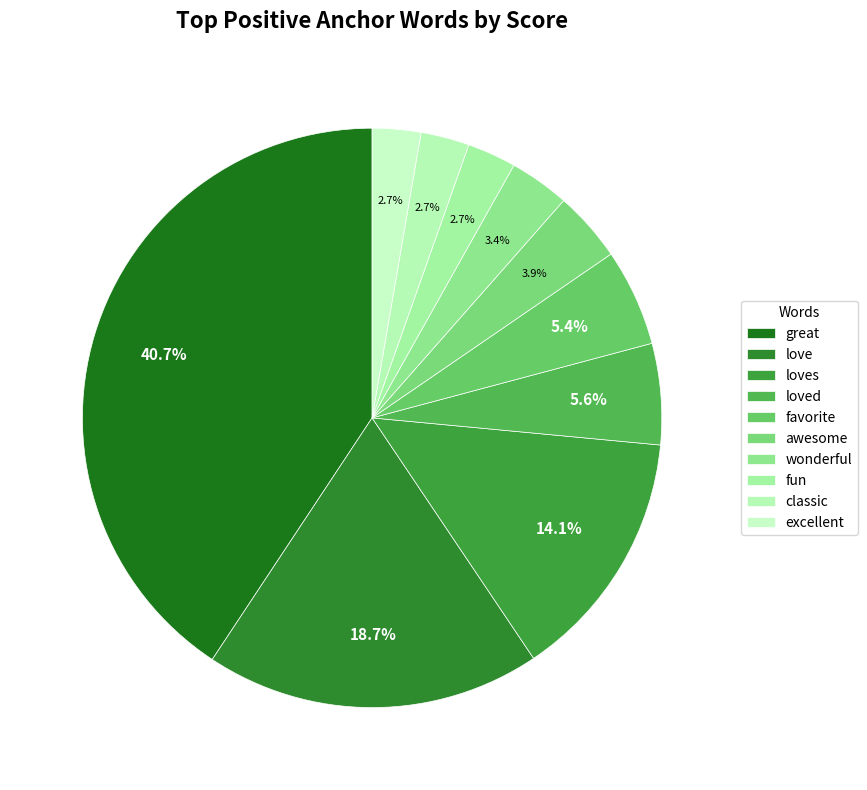

Is it true that fun is 3% of the pie?

True